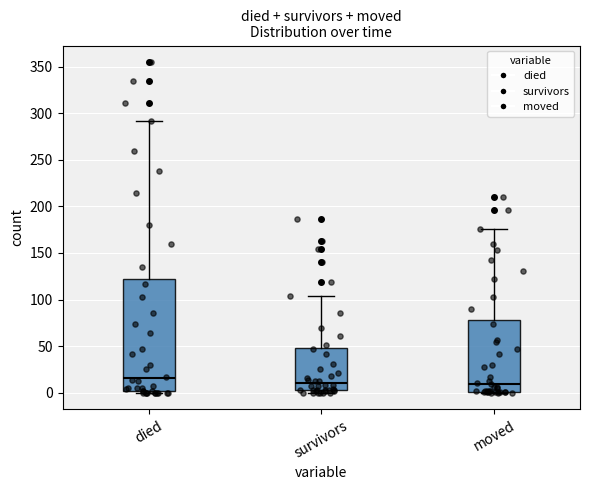

Comparing the boxes themselves (not the whiskers), which one is the tallest?

died